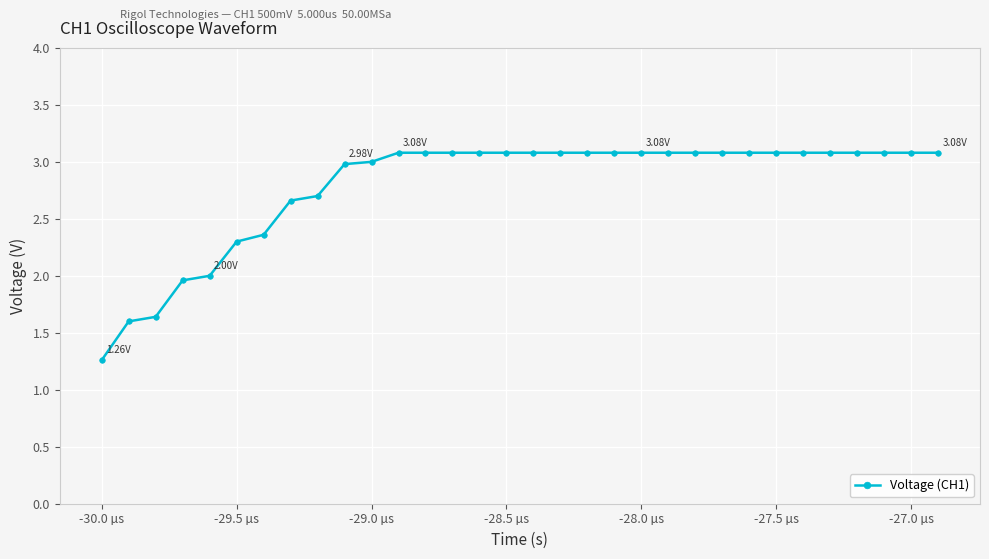

What is the difference between the second highest and minimum values?

1.8